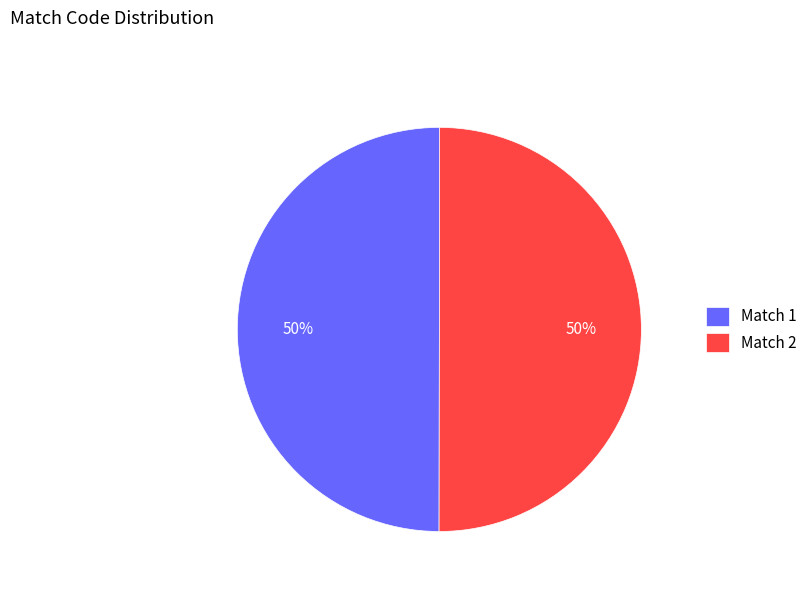

Approximately how many times larger is the value at Match 2 compared to Match 1?

1.0